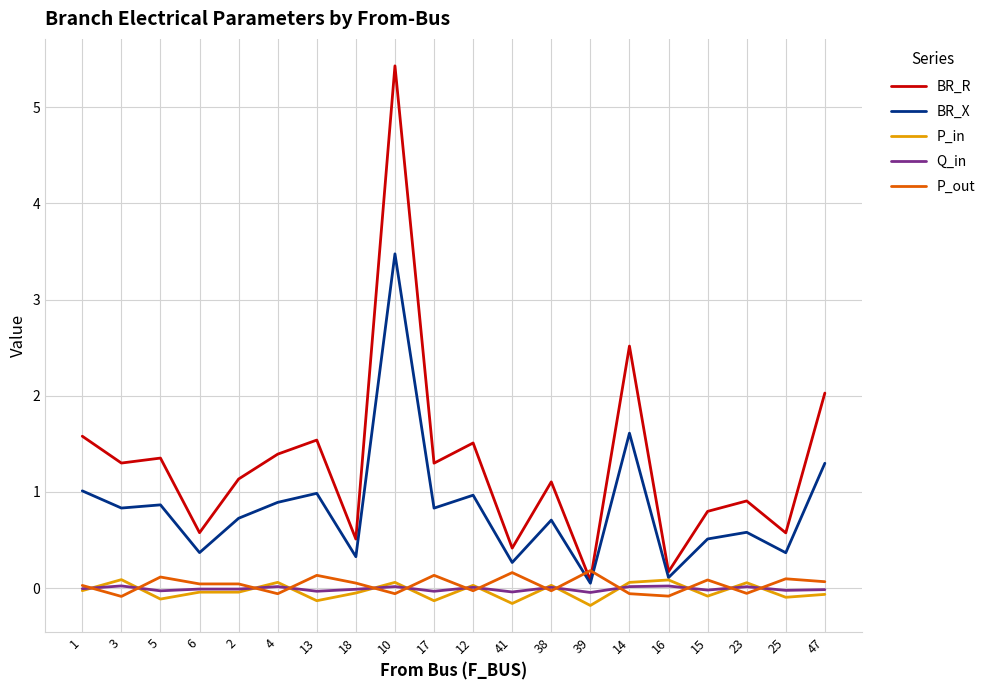

The P_in series shows -0.1 at 13. True or false?

True